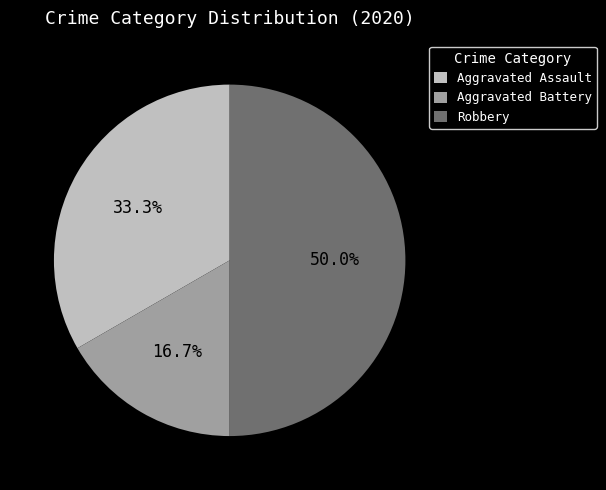

How many slices are in this pie chart?

3